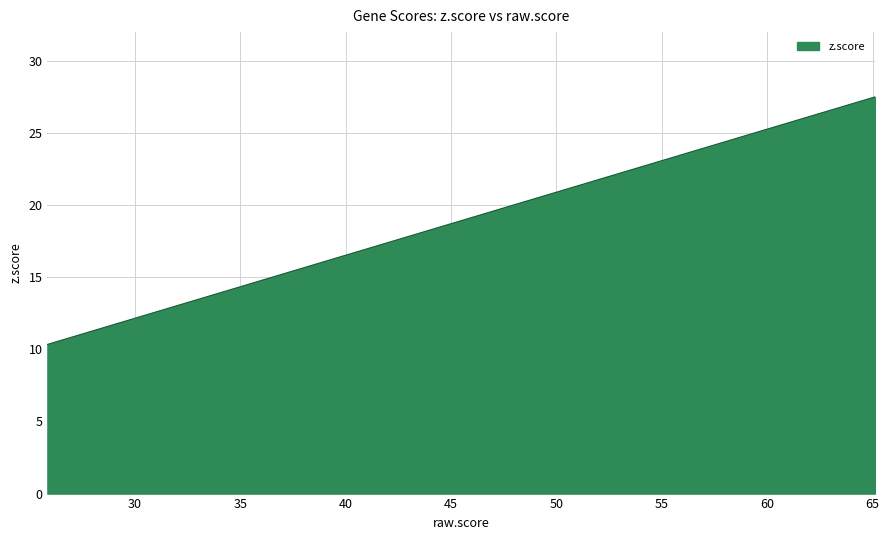

What is the difference between the maximum and minimum values?

17.2